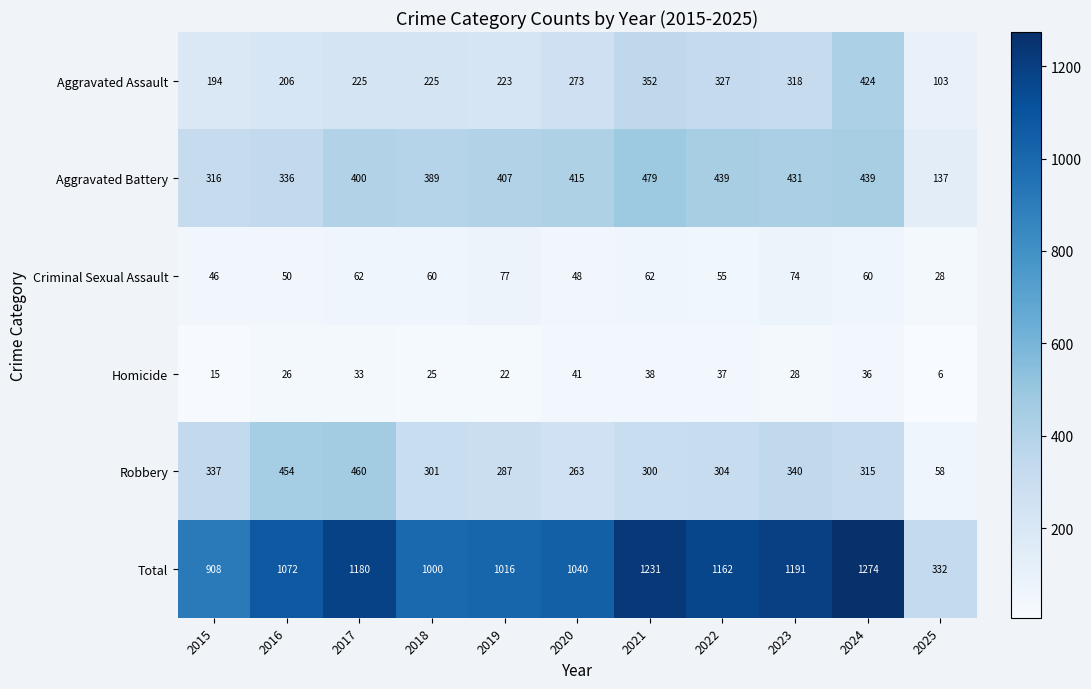

What is the sum of the Total values at 2023 and 2015?

2099